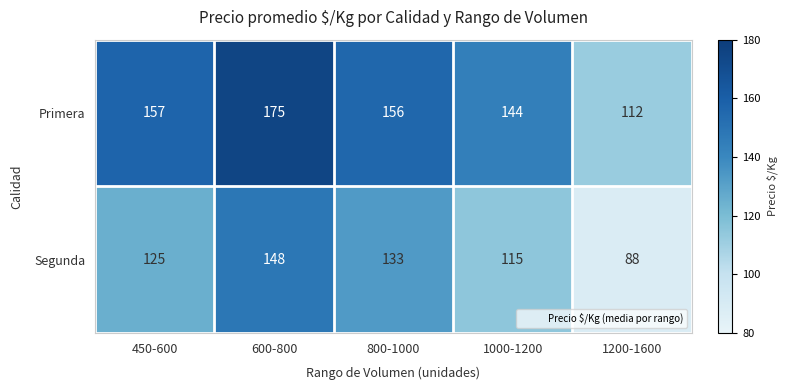

What is the total value across all series at 1000-1200?

259